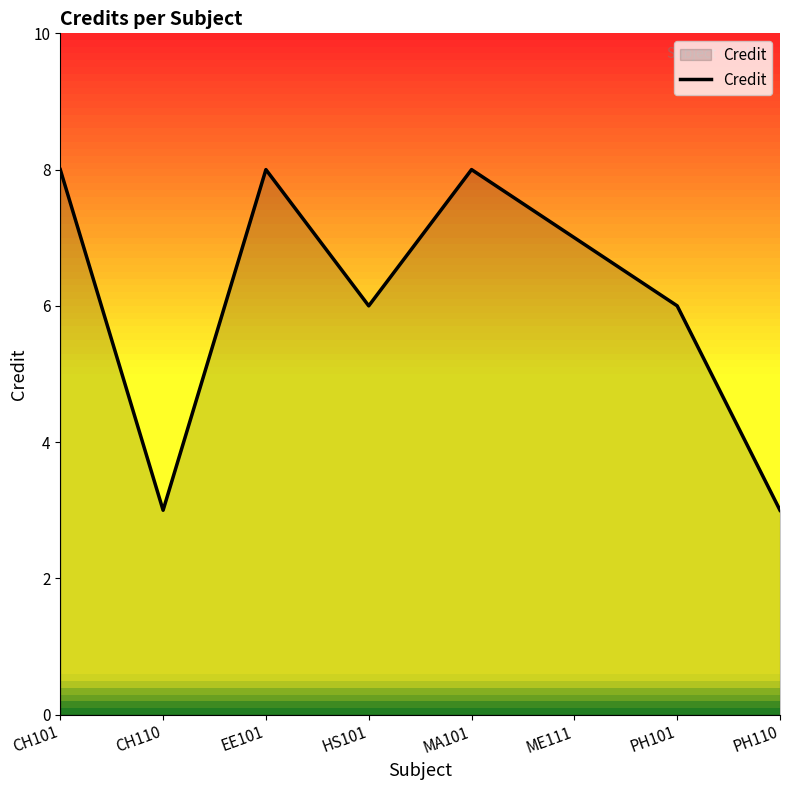

How many interior local valleys (lower than both neighbors) does the data have?

2